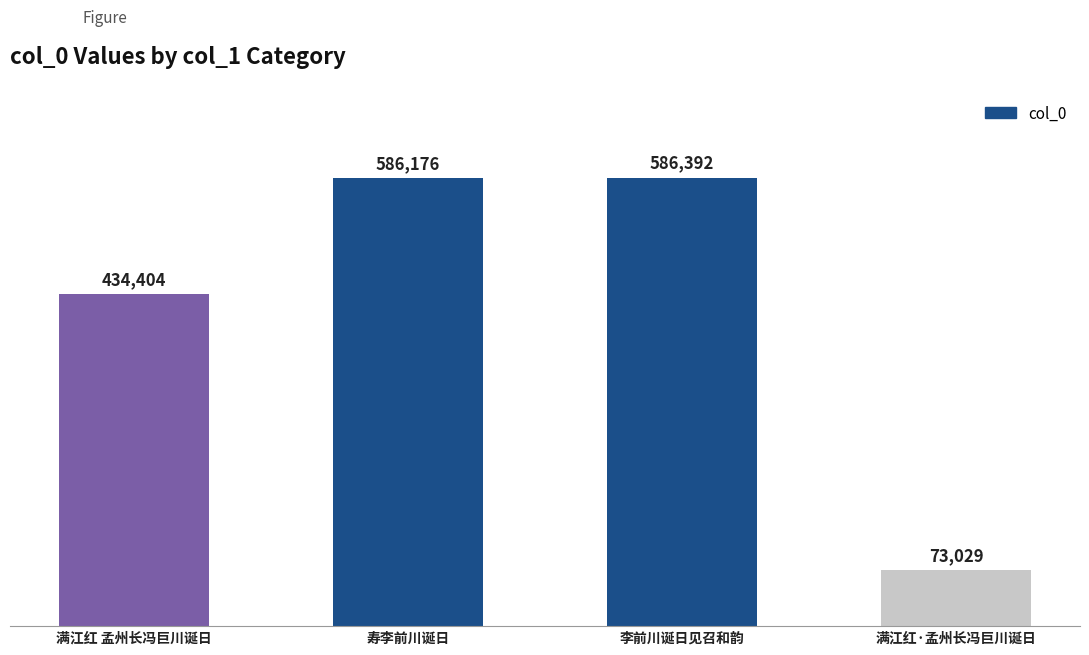

How many values are below 586176?

2